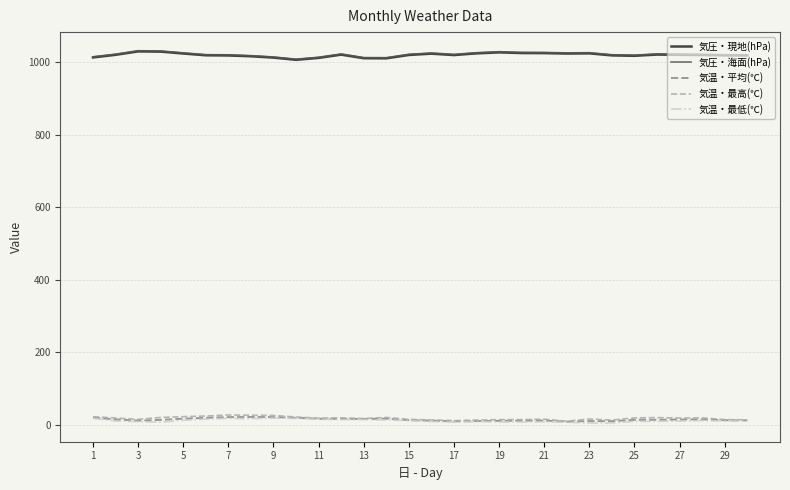

True or false: 気温・平均(℃) and 気圧・海面(hPa) intersect in this chart.

False